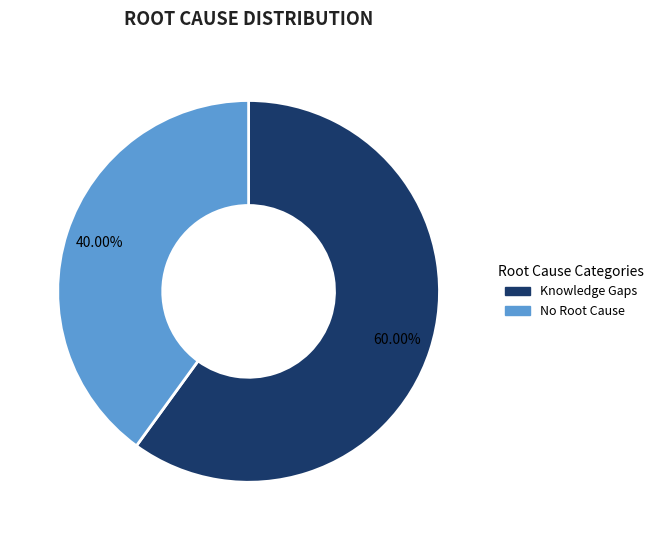

Is it true that Knowledge Gaps is 60% of the pie?

True